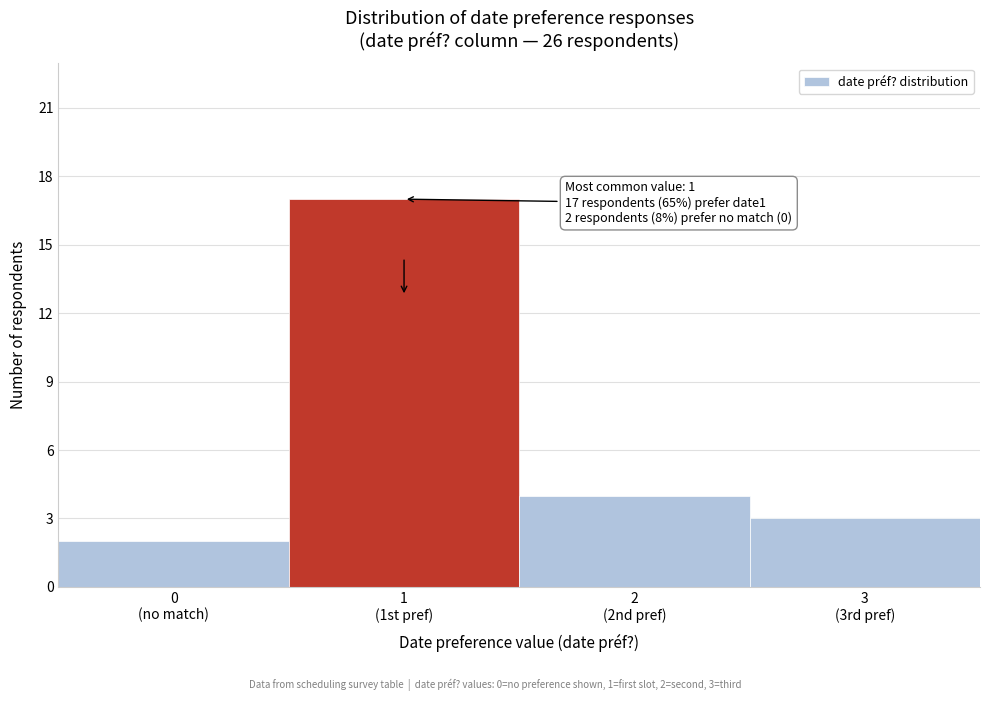

Reading left to right, transcribe all the data shown in this chart.

2	17	4	3